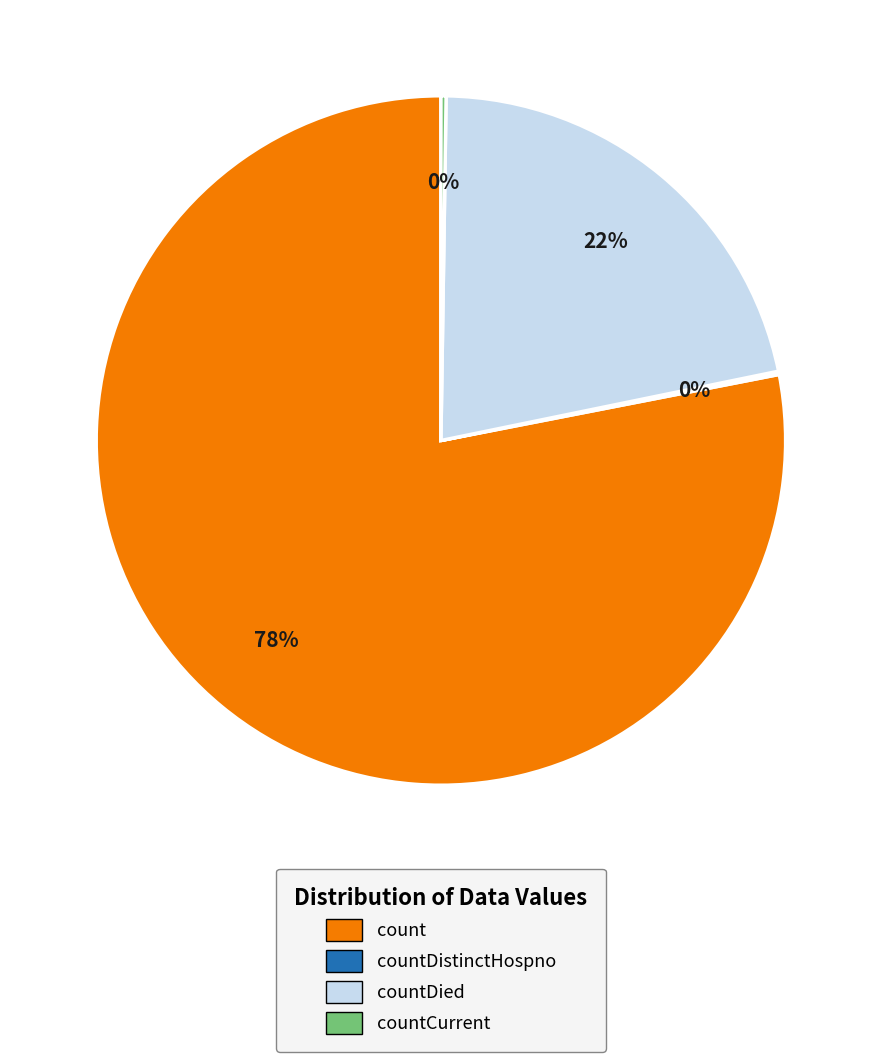

Is there any slice that represents more than half of the pie?

Yes